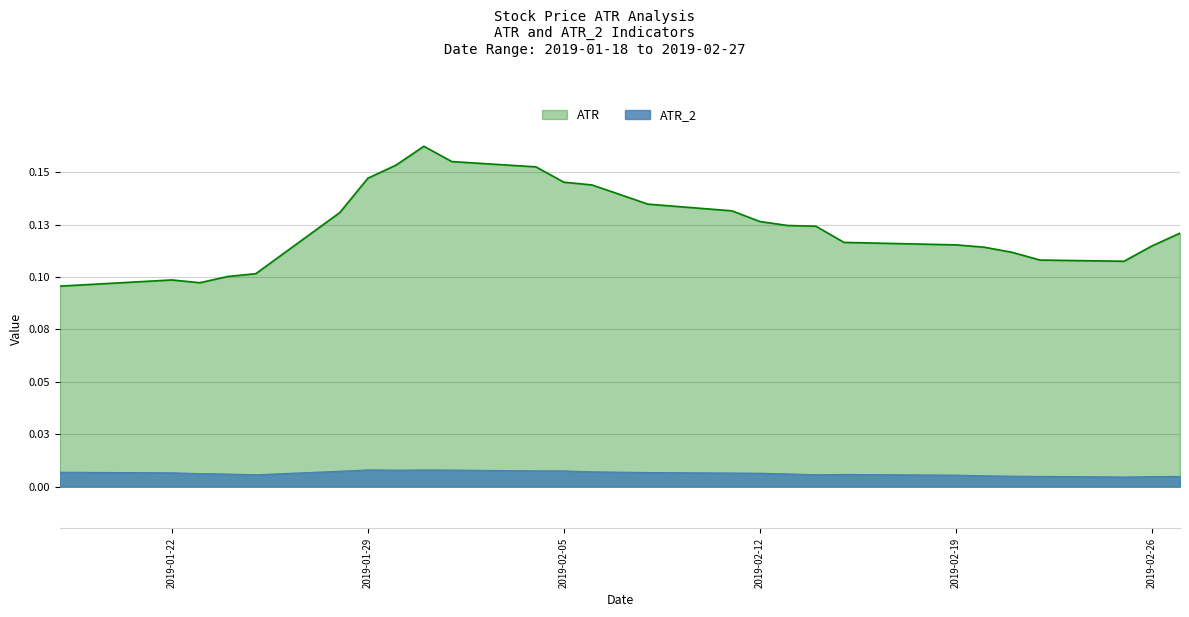

What are all the series names shown in the legend?

ATR, ATR_2